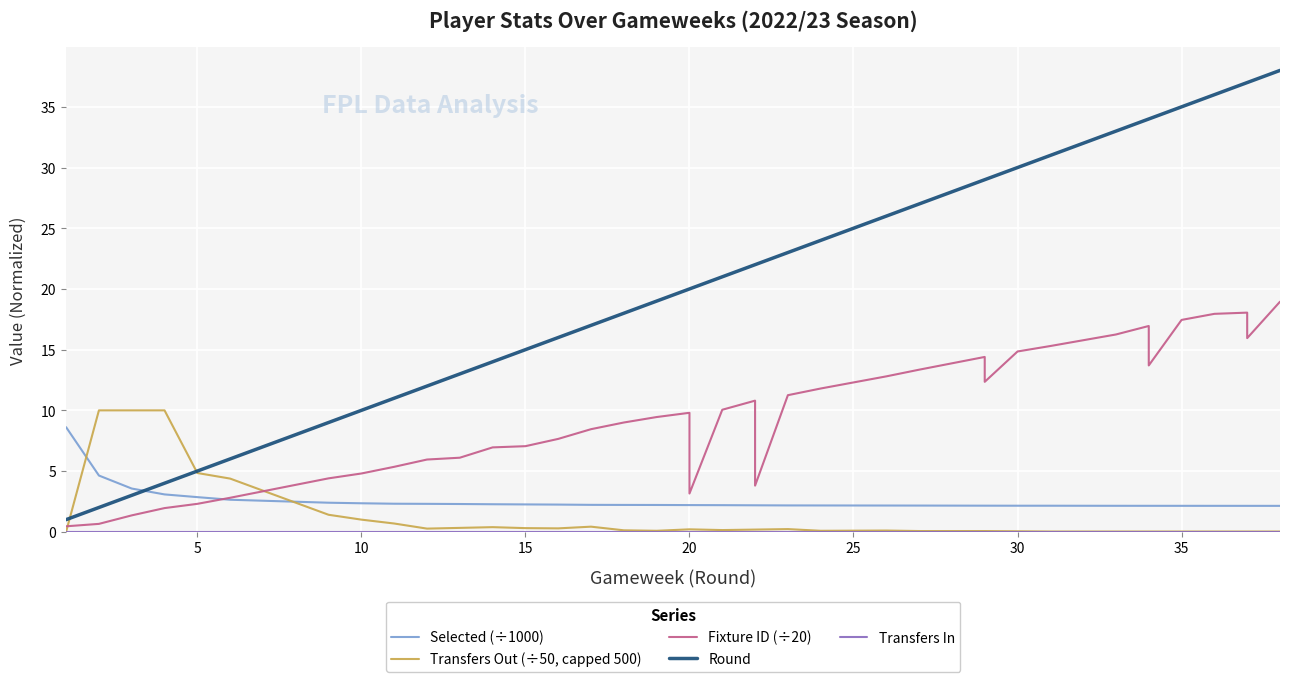

After their last crossing, which series has the higher values: Round or Selected (÷1000)?

Round